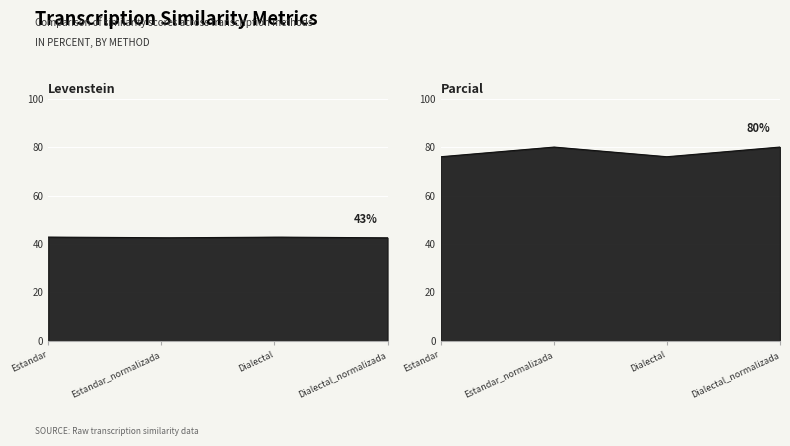

What is the value of the Levenstein point at the 3rd from the left?

42.9